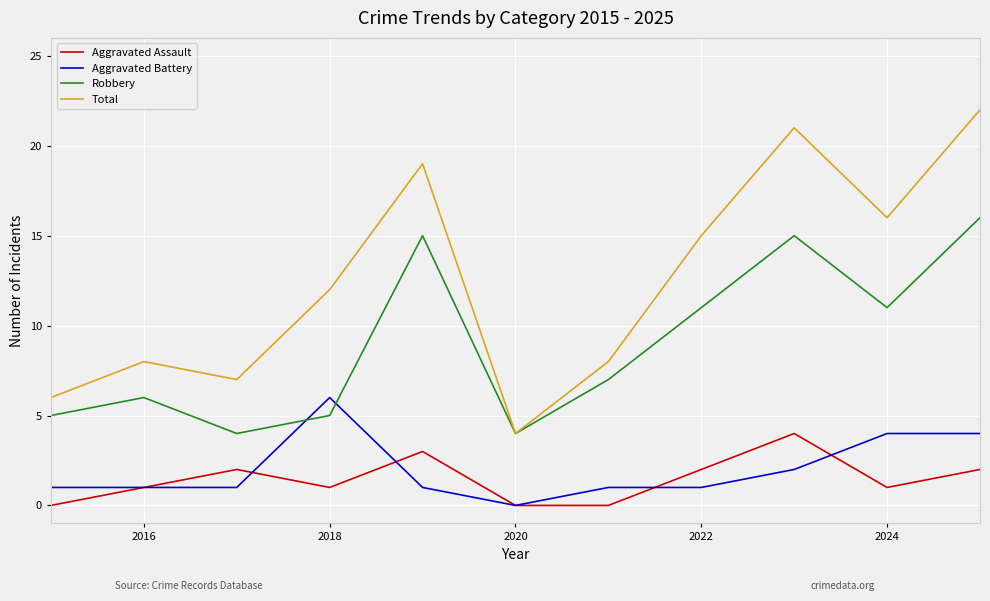

Which series has the widest spread of values?

Total